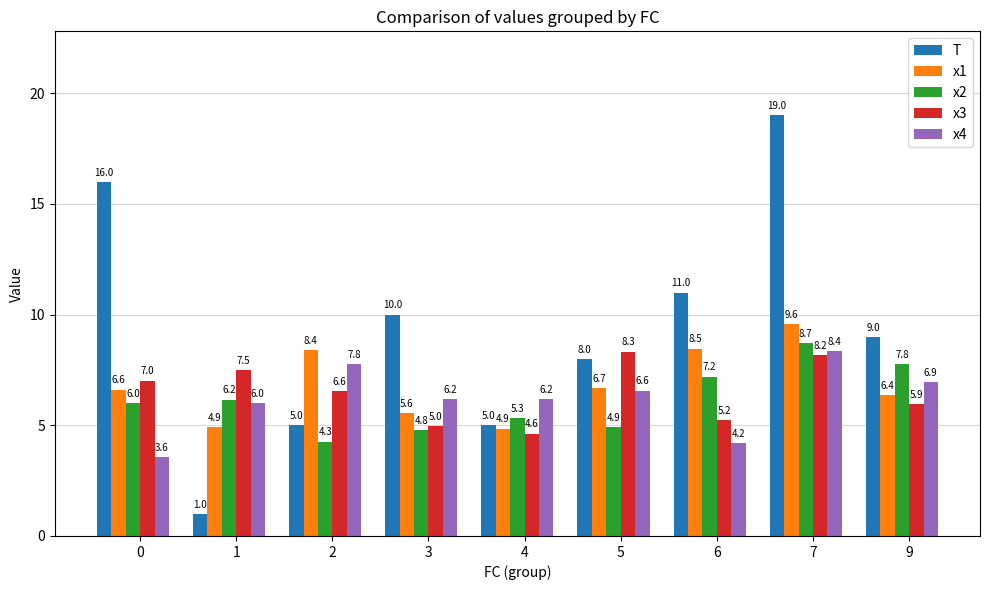

Which series has the largest total across all categories?

T